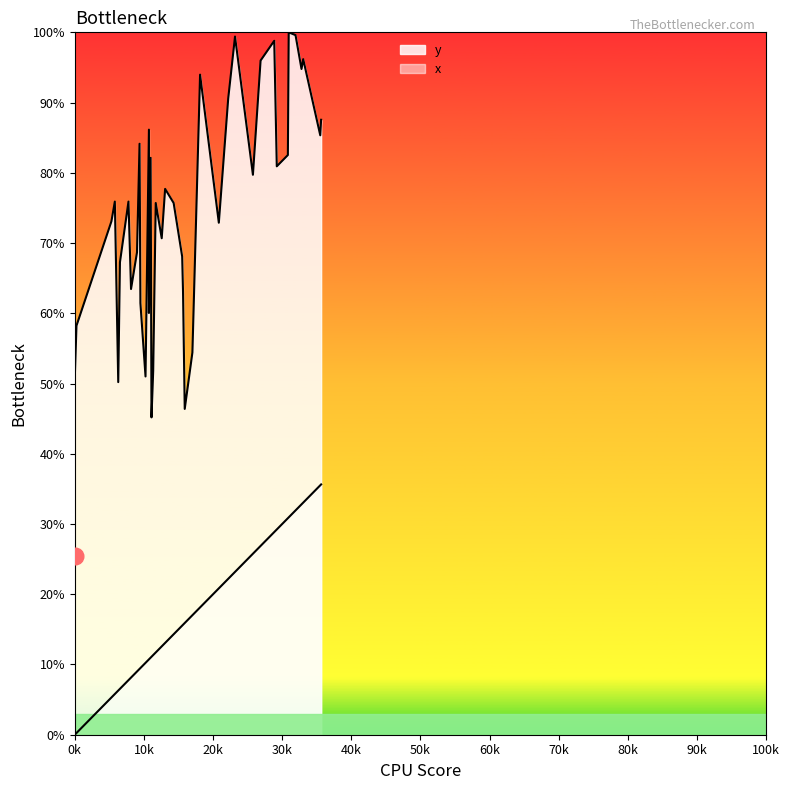

At how many categories does at least one series exceed 0?

40